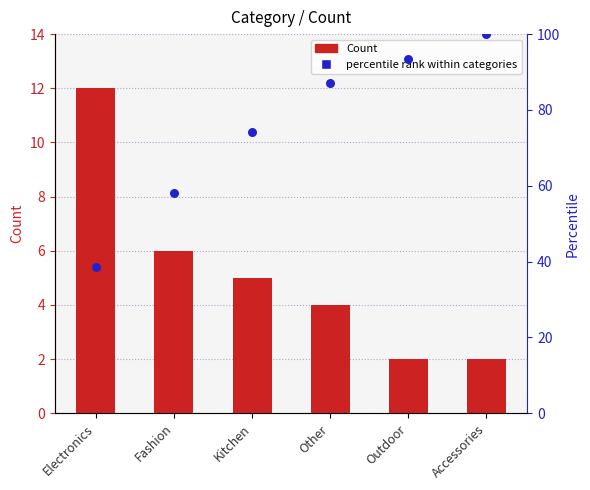

At which category is the sum across all series the highest?

Accessories